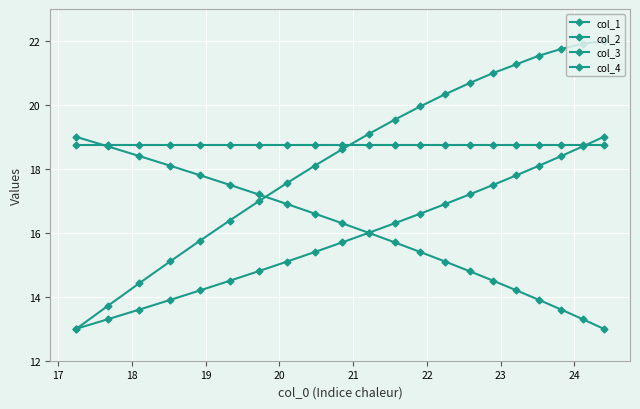

Is this an area chart (filled region under the line)?

No